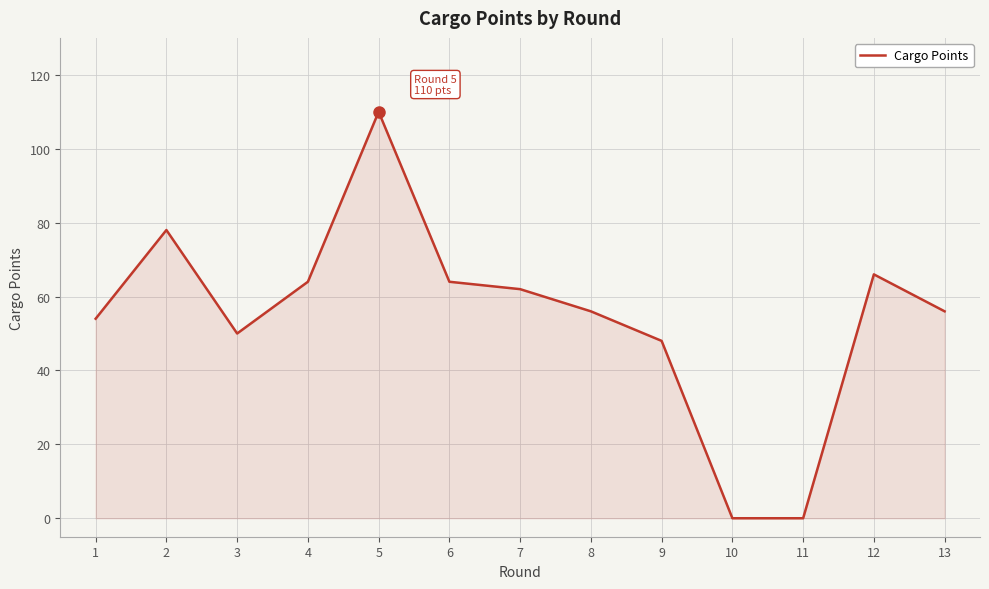

Where does the data first go above 56?

2